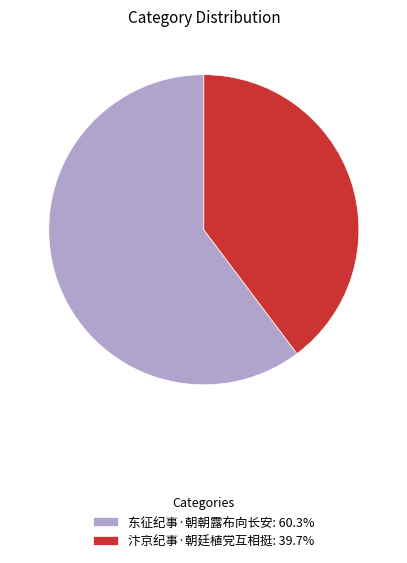

Combined, do 汴京纪事·朝廷植党互相挺: 39.7% and 东征纪事·朝朝露布向长安: 60.3% account for over 50%?

Yes